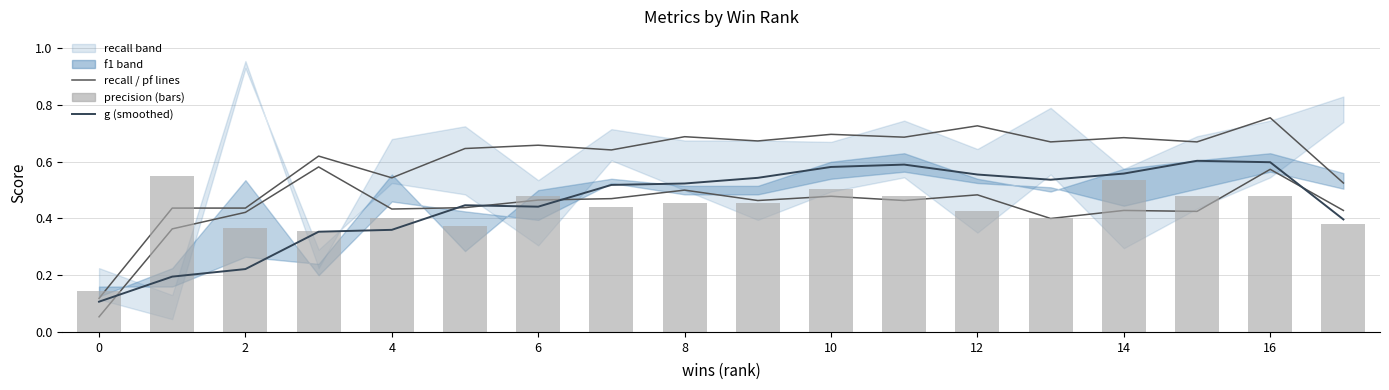

How many groups of bars are there?

18